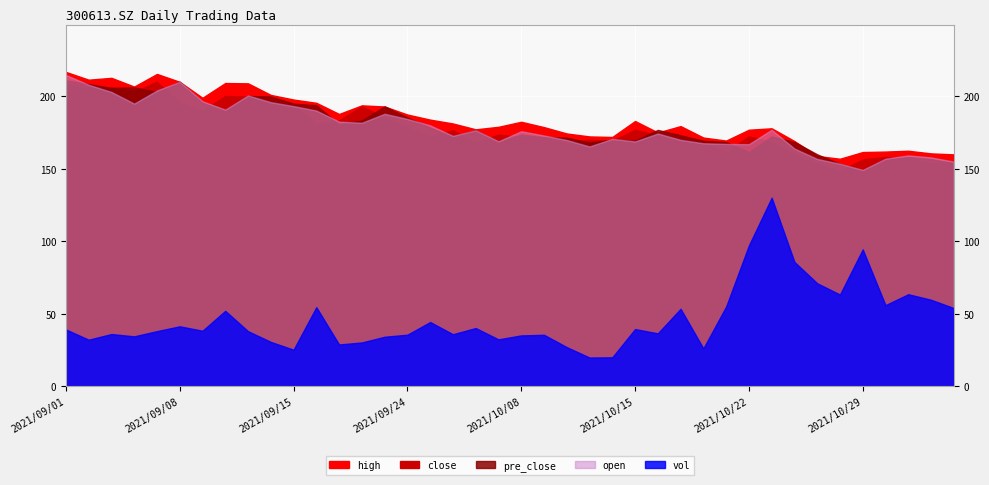

Rank the categories by close value from lowest to highest.

2021/10/28, 2021/10/27, 2021/11/03, 2021/11/04, 2021/10/29, 2021/11/02, 2021/11/01, 2021/10/26, 2021/10/21, 2021/10/12, 2021/09/29, 2021/10/20, 2021/10/25, 2021/10/19, 2021/10/14, 2021/10/13, 2021/10/11, 2021/10/08, 2021/09/27, 2021/10/22, 2021/10/18, 2021/09/30, 2021/09/28, 2021/10/15, 2021/09/24, 2021/09/16, 2021/09/17, 2021/09/23, 2021/09/09, 2021/09/22, 2021/09/15, 2021/09/14, 2021/09/08, 2021/09/13, 2021/09/10, 2021/09/06, 2021/09/02, 2021/09/03, 2021/09/01, 2021/09/07